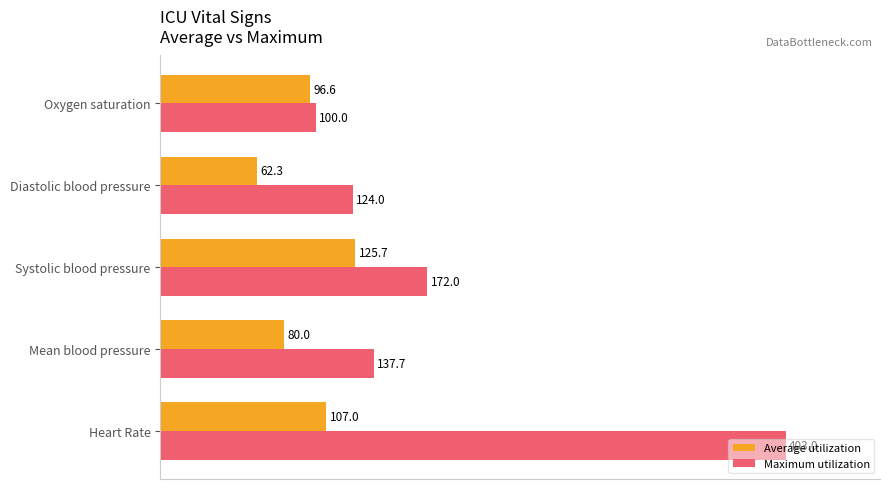

What are all the series names shown in the legend?

Average utilization, Maximum utilization